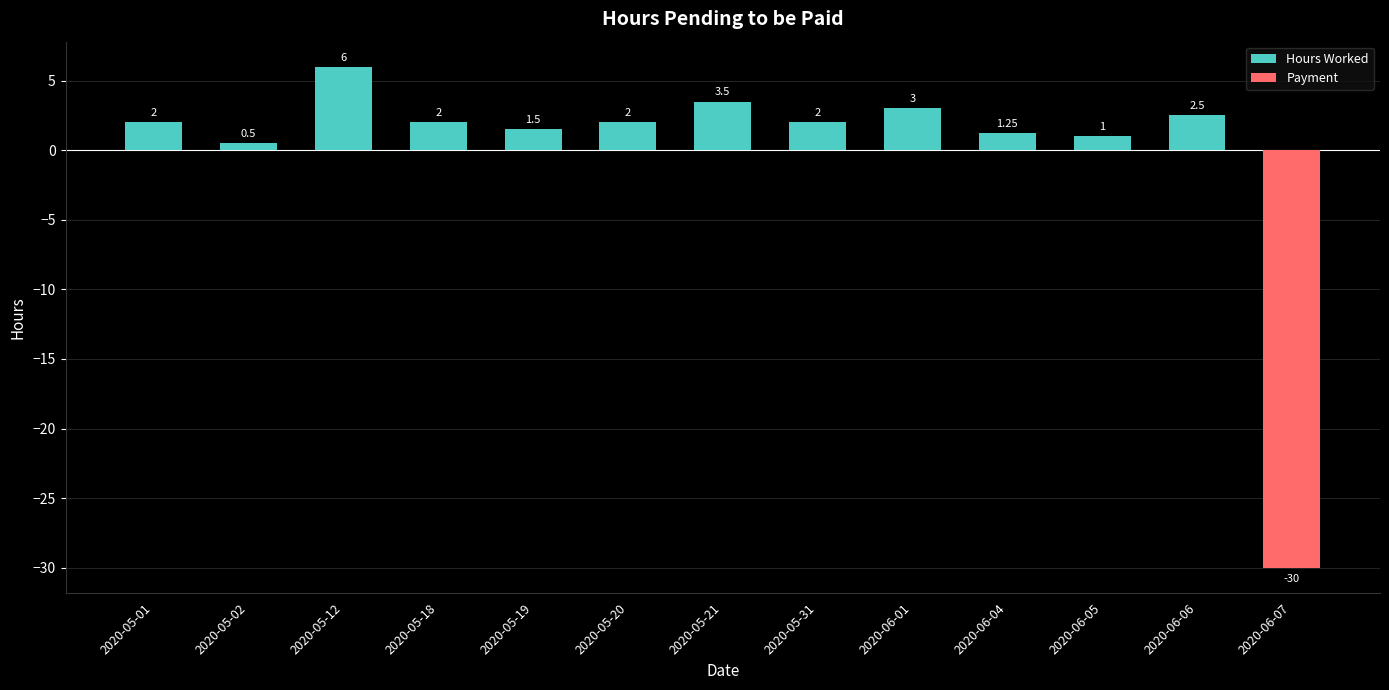

Are the bars grouped side by side (vs. stacked)?

No